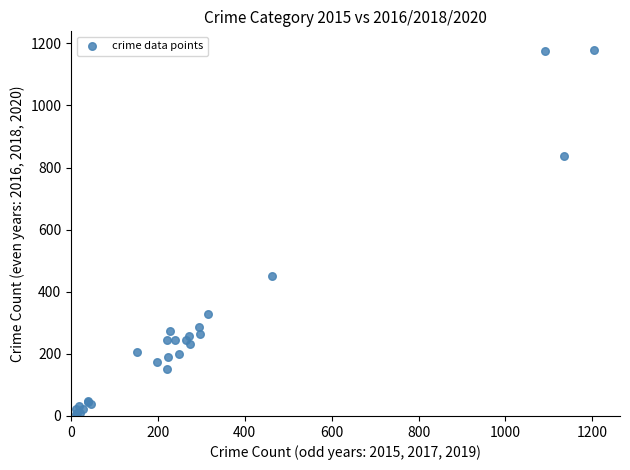

What Y value in the scatter plot is closest to 593?

450